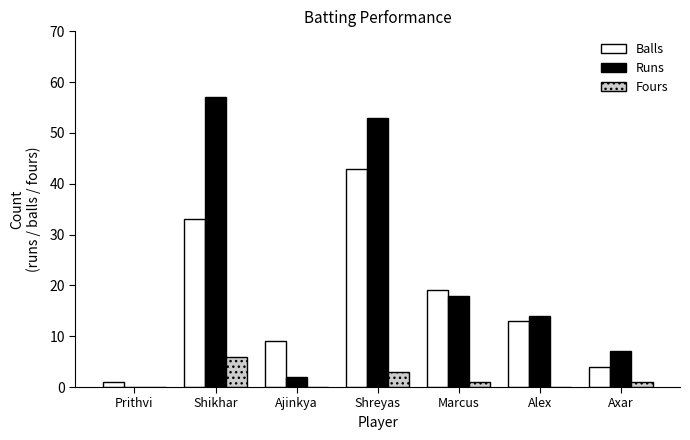

The Fours series shows 0 at Ajinkya. True or false?

True